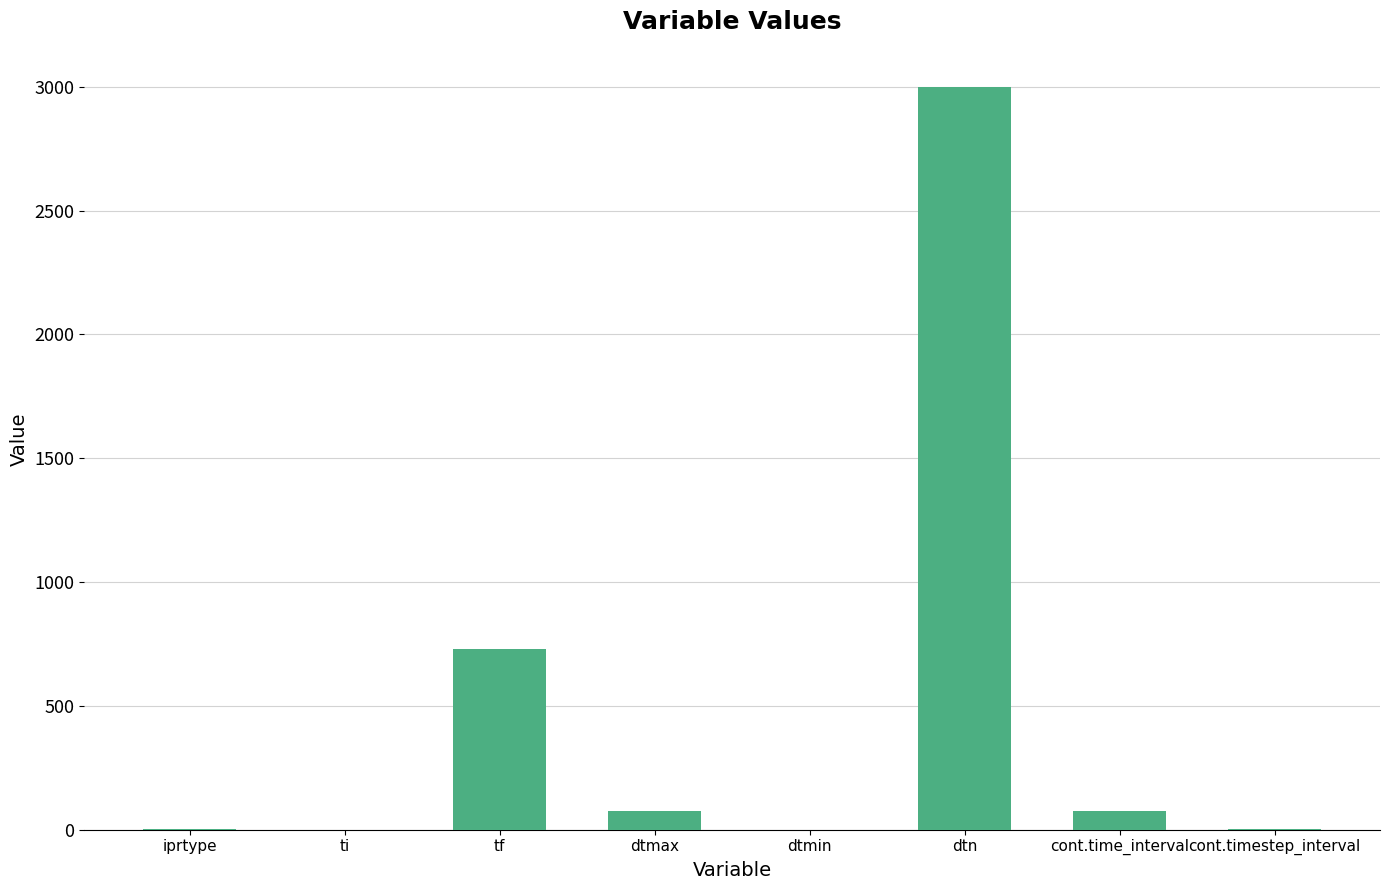

Count the number of data series in this chart.

1